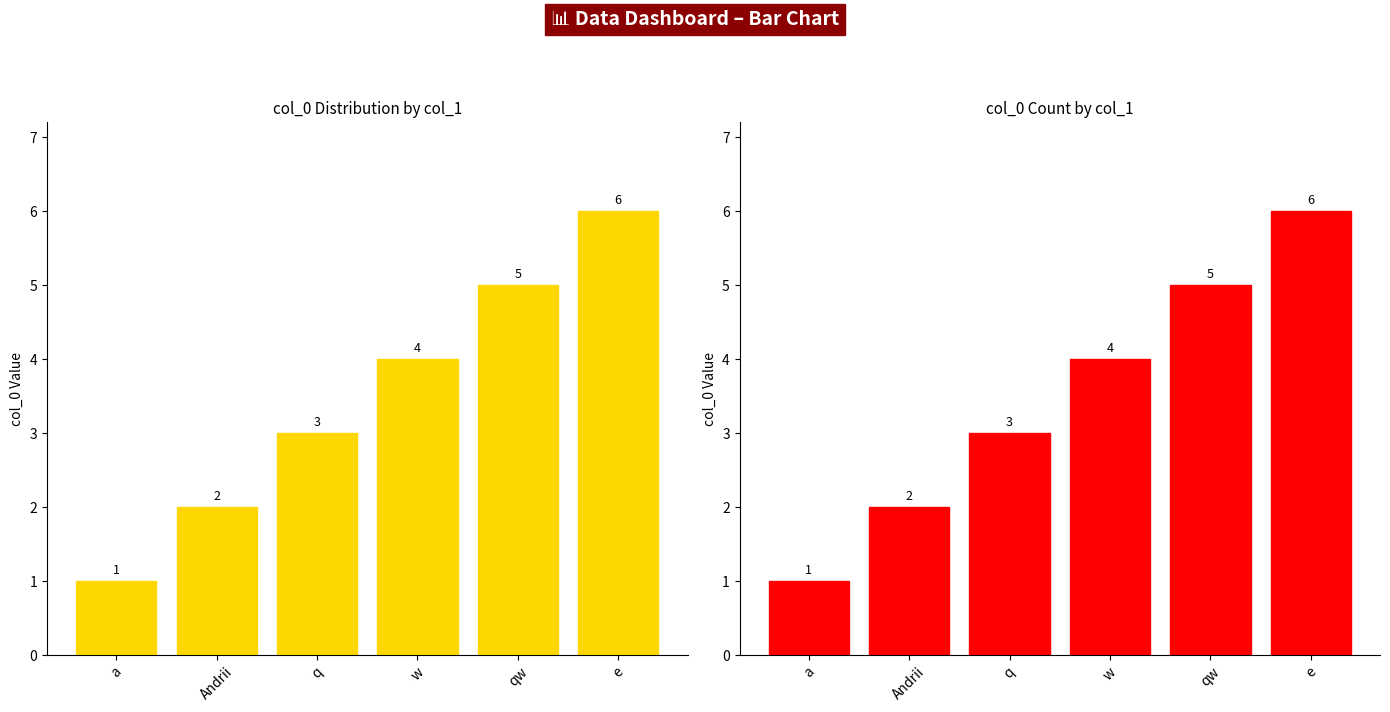

The chart shows a value of 1 at a. True or false?

True